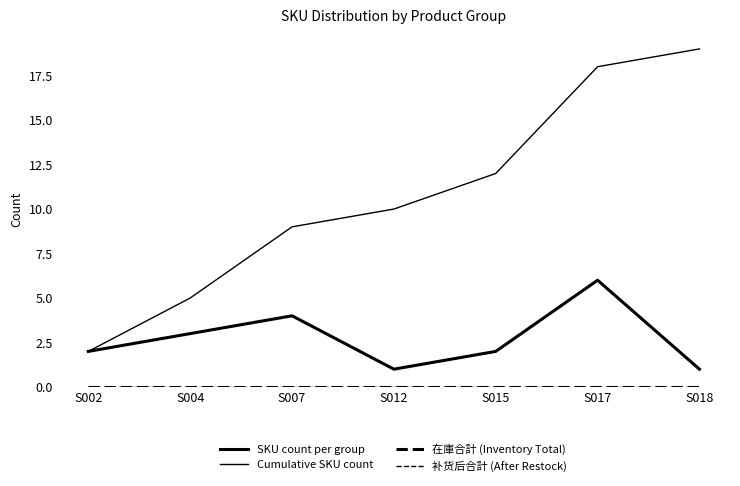

Is this an area chart (filled region under the line)?

No